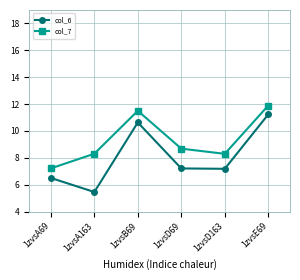

What position from the left is 1zvsA163?

2